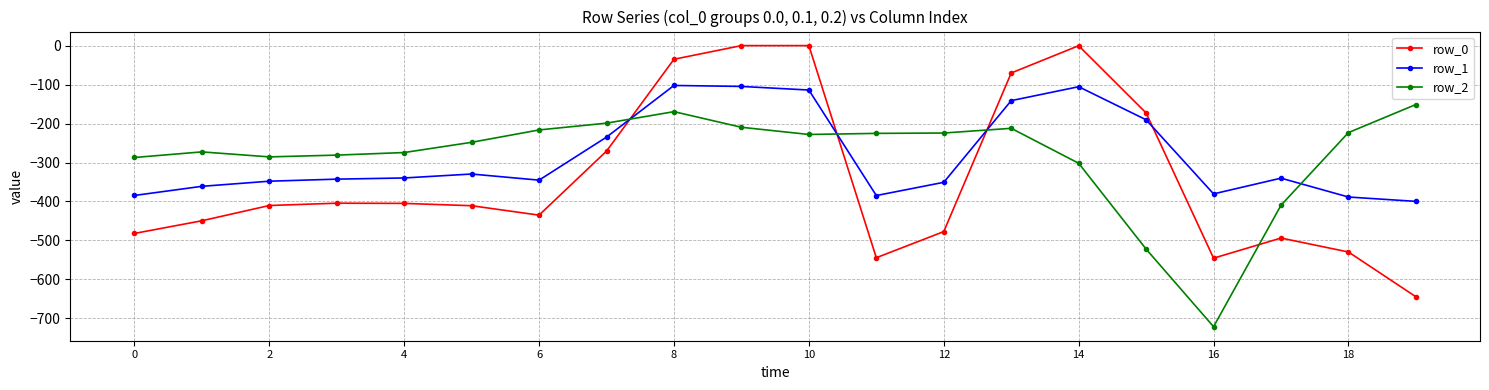

How many values in the row_0 series exceed -410?

9